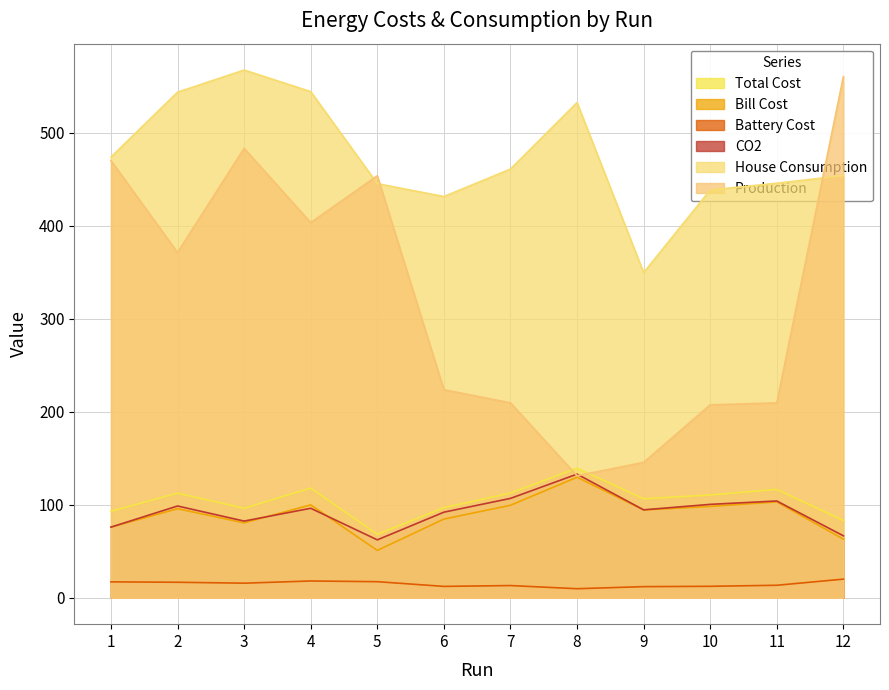

Does the chart display data point markers on the line(s)?

No